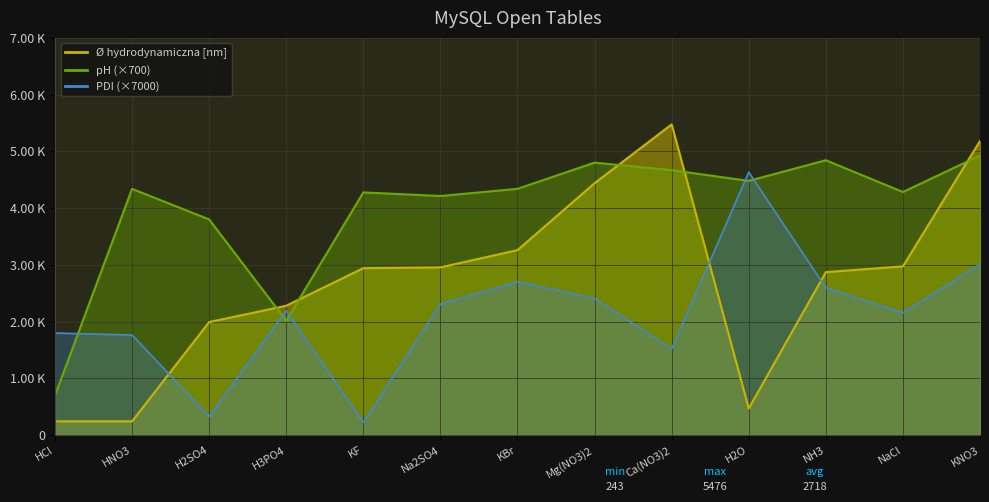

Is it true that Ø hydrodynamiczna [nm] equals 243.0 at HCl?

True